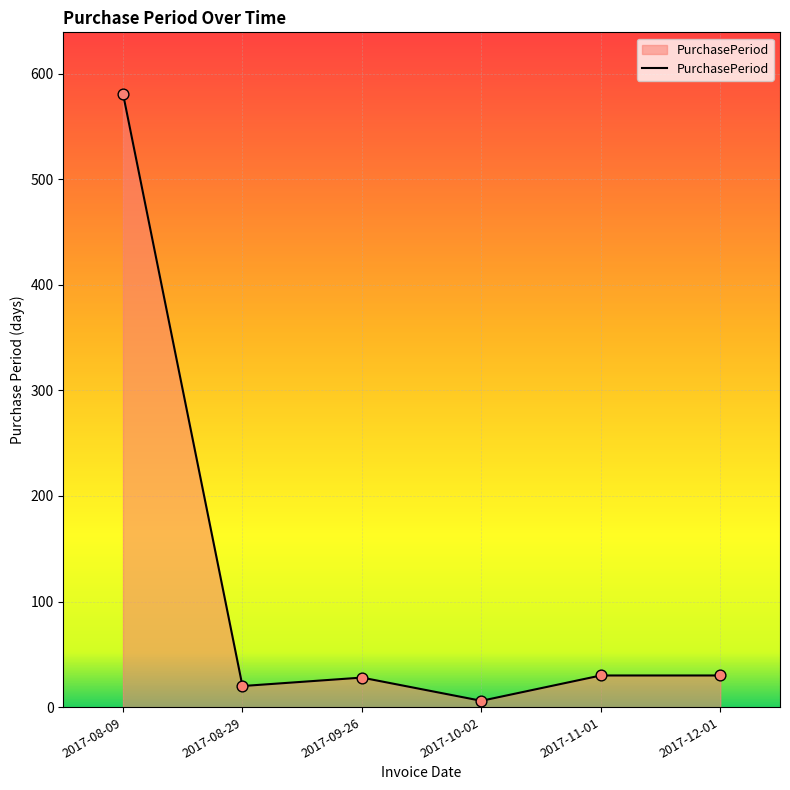

Between 2017-08-09 and 2017-08-29, which is larger?

2017-08-09